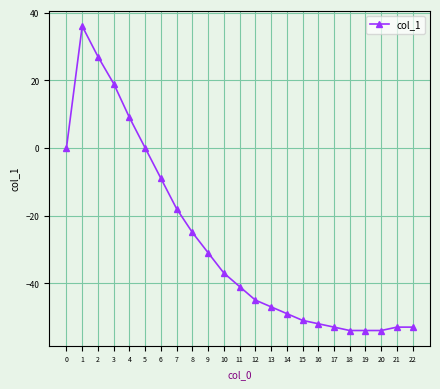

What is the change in value from 10 to 19?

-17